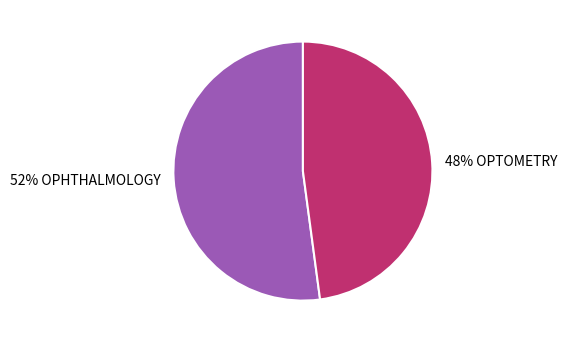

To the nearest percent, what is the average slice percentage?

50%